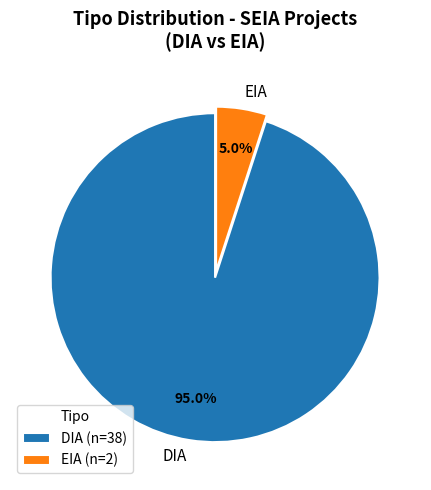

Does EIA represent more than half of the total?

No